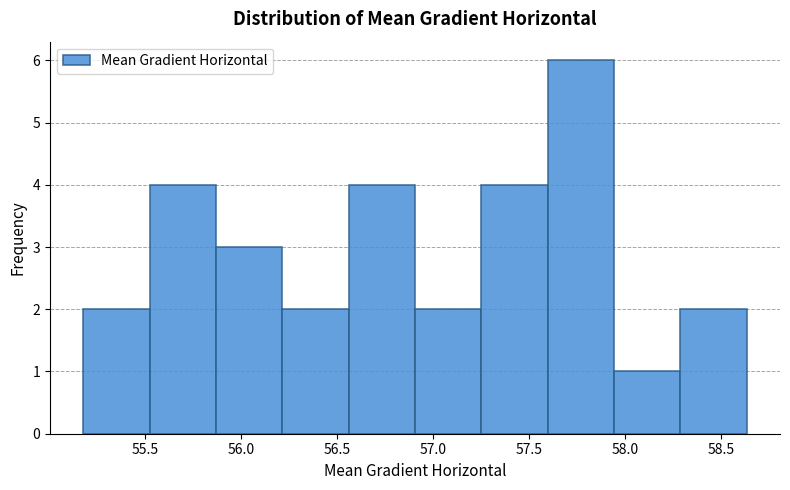

Reading left to right, transcribe this chart: for each bar, give the range it covers on the x-axis and its height. Neither the bar edges nor the heights are printed on the chart, so give them approximately, as read against the axes.

55.20 to 55.50: 2
55.50 to 55.85: 4
55.85 to 56.20: 3
56.20 to 56.55: 2
56.55 to 56.90: 4
56.90 to 57.25: 2
57.25 to 57.60: 4
57.60 to 57.95: 6
57.95 to 58.30: 1
58.30 to 58.65: 2